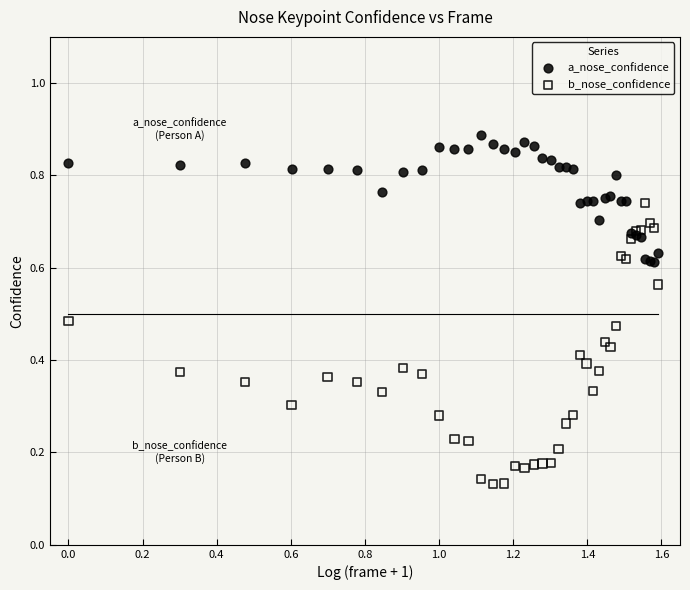

Which series reaches the maximum Y coordinate?

a_nose_confidence